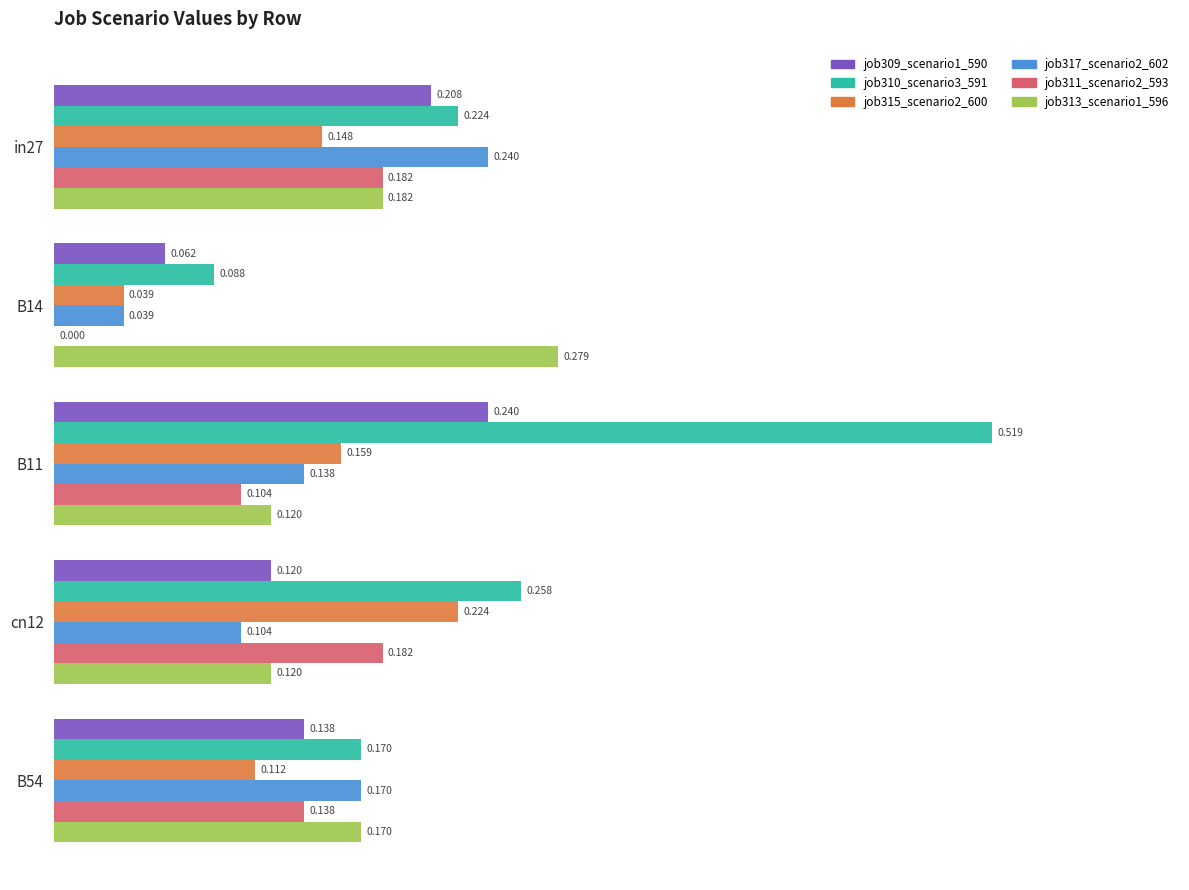

What is the value of the job311_scenario2_593 bar at the 3rd from the left?

0.1